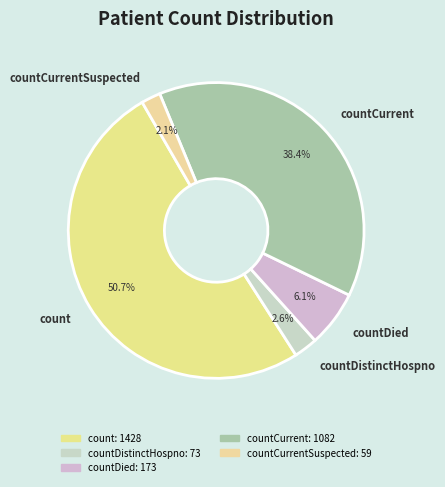

Is there any slice that represents more than half of the pie?

Yes